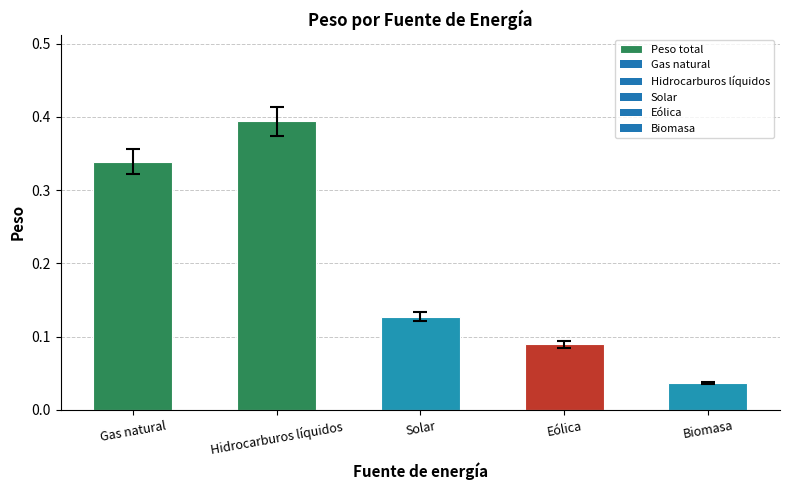

Which category has the highest value across all series?

Hidrocarburos líquidos